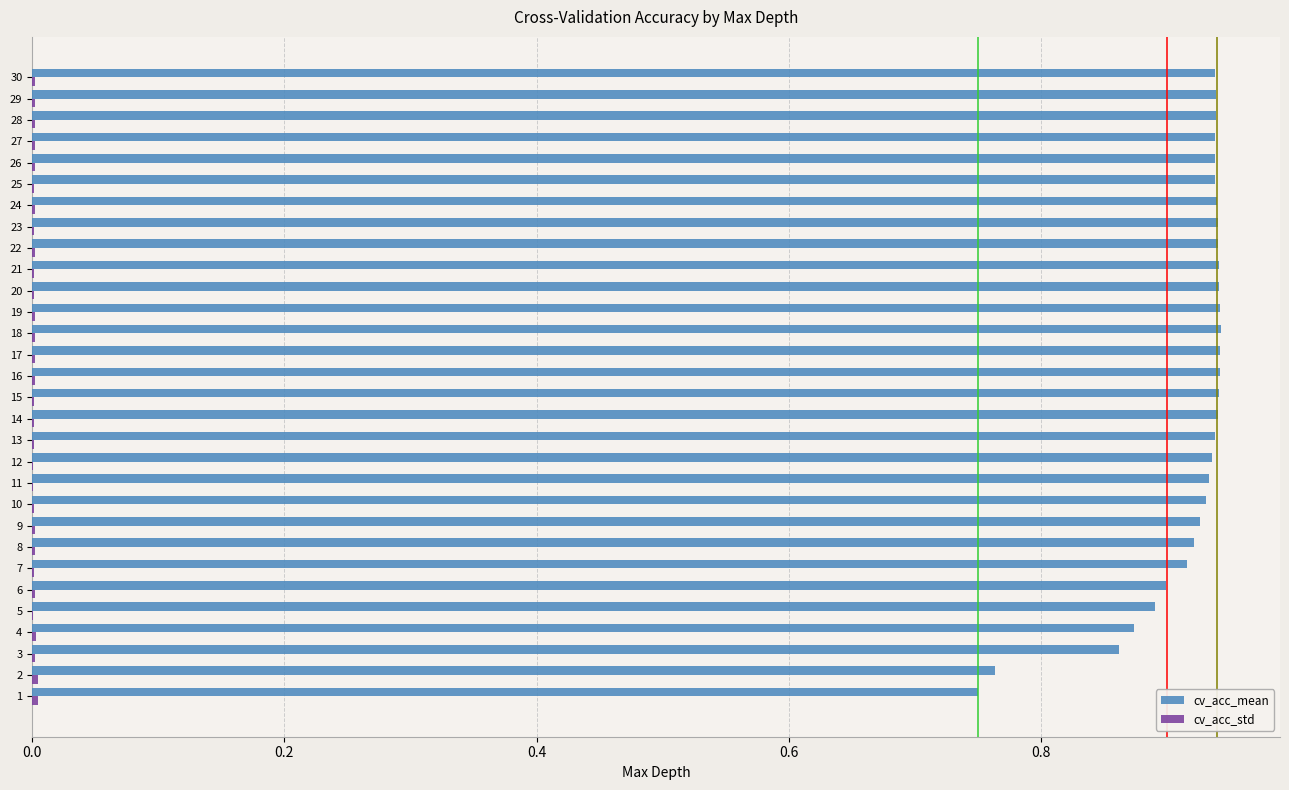

How many distinct data groups are displayed?

2